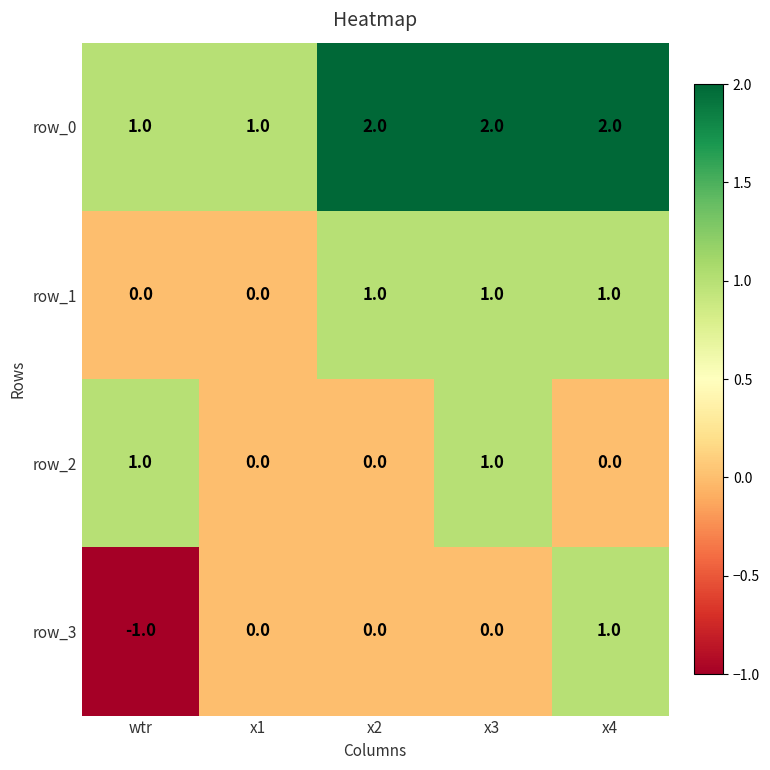

Reading left to right, what are all the values shown in this chart?

row_0: wtr=1	x1=1	x2=2	x3=2	x4=2
row_1: wtr=0	x1=0	x2=1	x3=1	x4=1
row_2: wtr=1	x1=0	x2=0	x3=1	x4=0
row_3: wtr=-1	x1=0	x2=0	x3=0	x4=1